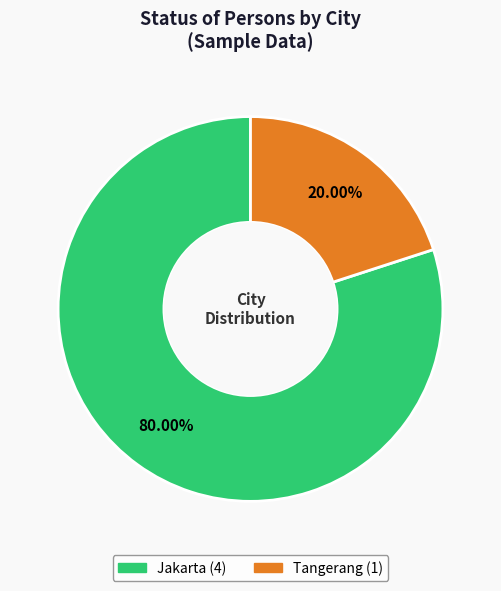

Which category has the biggest portion of the pie?

Jakarta